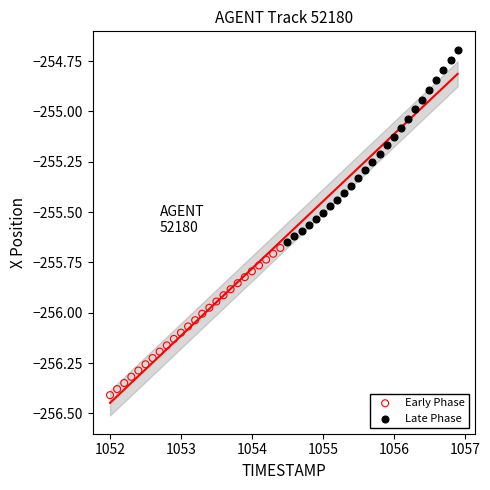

Which series has the largest Y range (max minus min)?

Late Phase